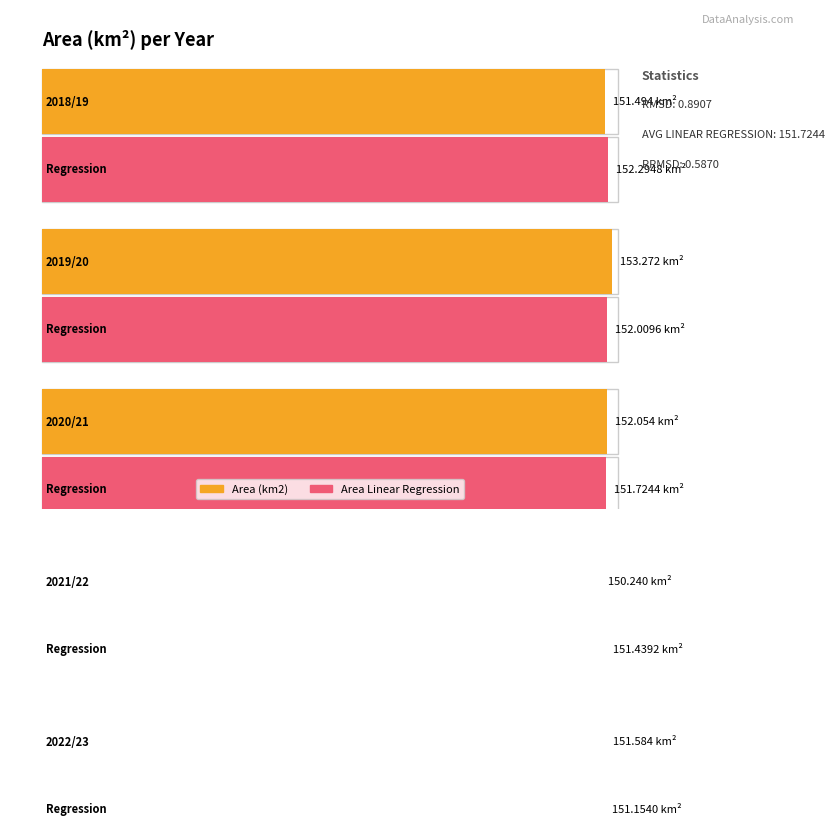

Rank the series at 2020/21 from lowest to highest value.

Area Linear Regression, Area (km2)